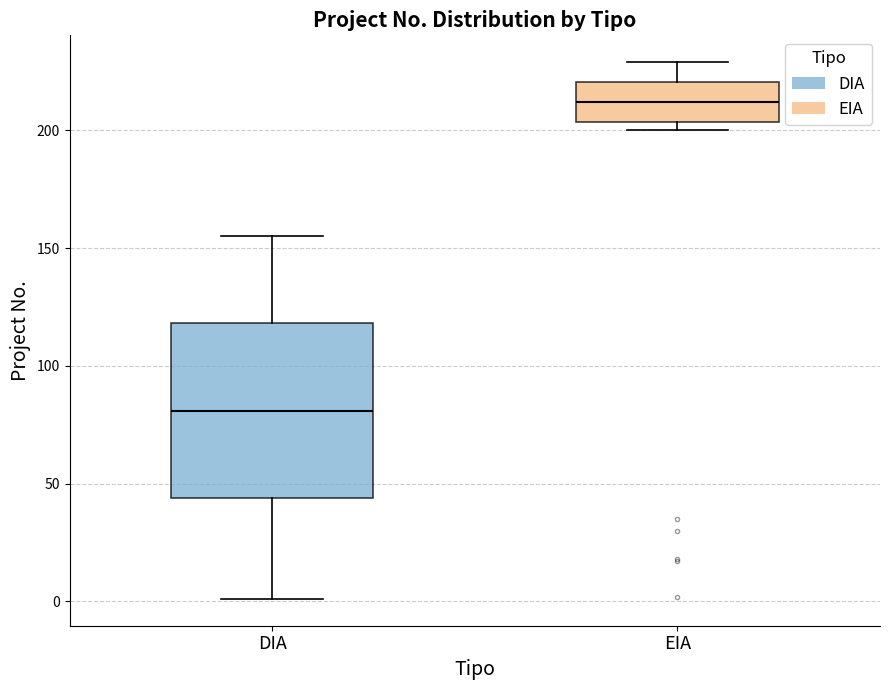

Reading left to right, transcribe this box plot: for each box, give where its median line is, the range the box spans, and where its two whiskers end, as read against the y-axis. The values are not printed on the chart, so give them approximately, as read against the axis.

DIA: median 80, box 45 to 120, whiskers 0 to 155
EIA: median 210, box 205 to 220, whiskers 200 to 230